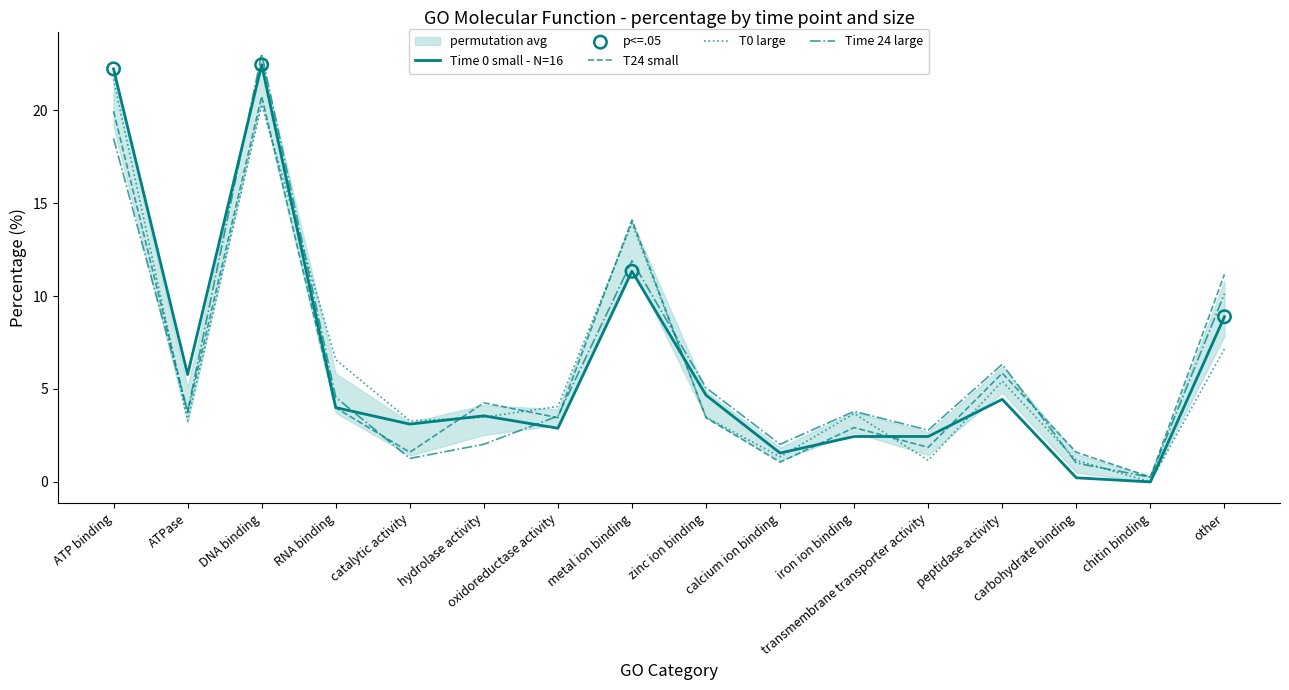

Is the value of T24 small at DNA binding greater than the value of T0 large at peptidase activity?

Yes